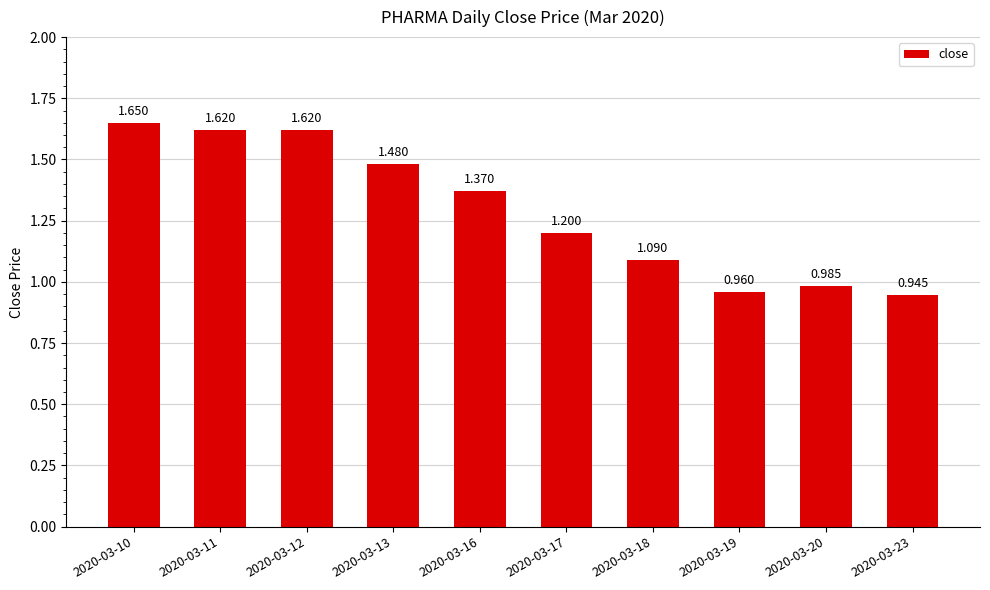

What is the change in value from 2020-03-10 to 2020-03-13?

-0.2